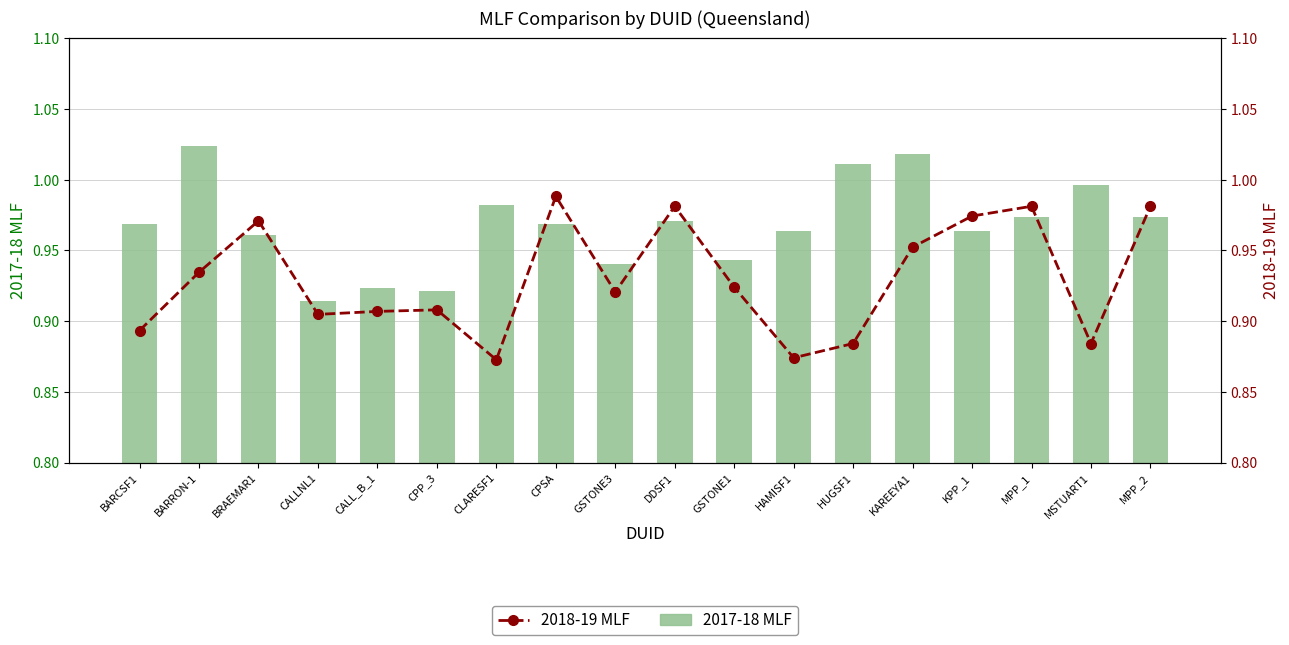

What is the highest value of the 2018-19 MLF series?

1.0